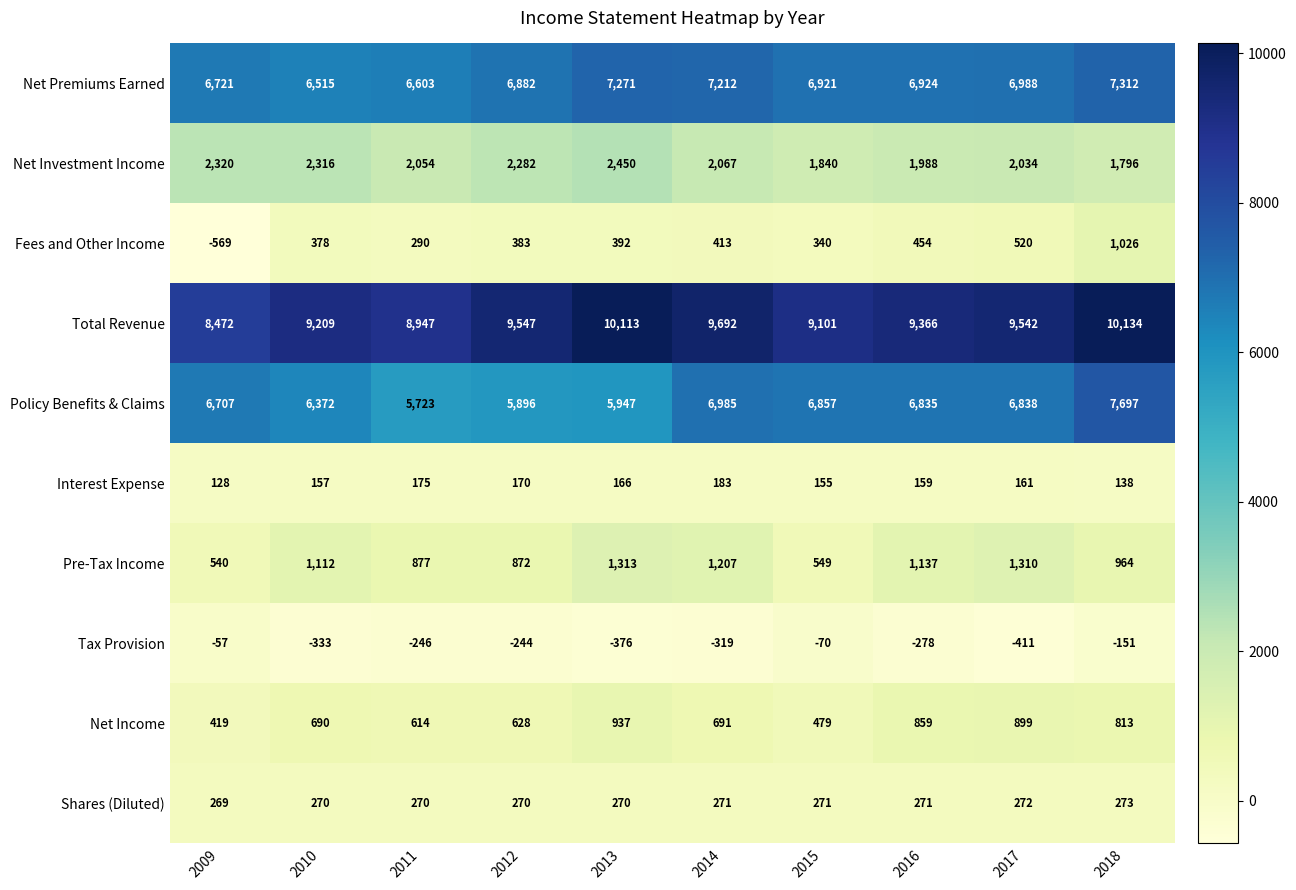

True or false: Fees and Other Income has a value of 392 at 2013.

True